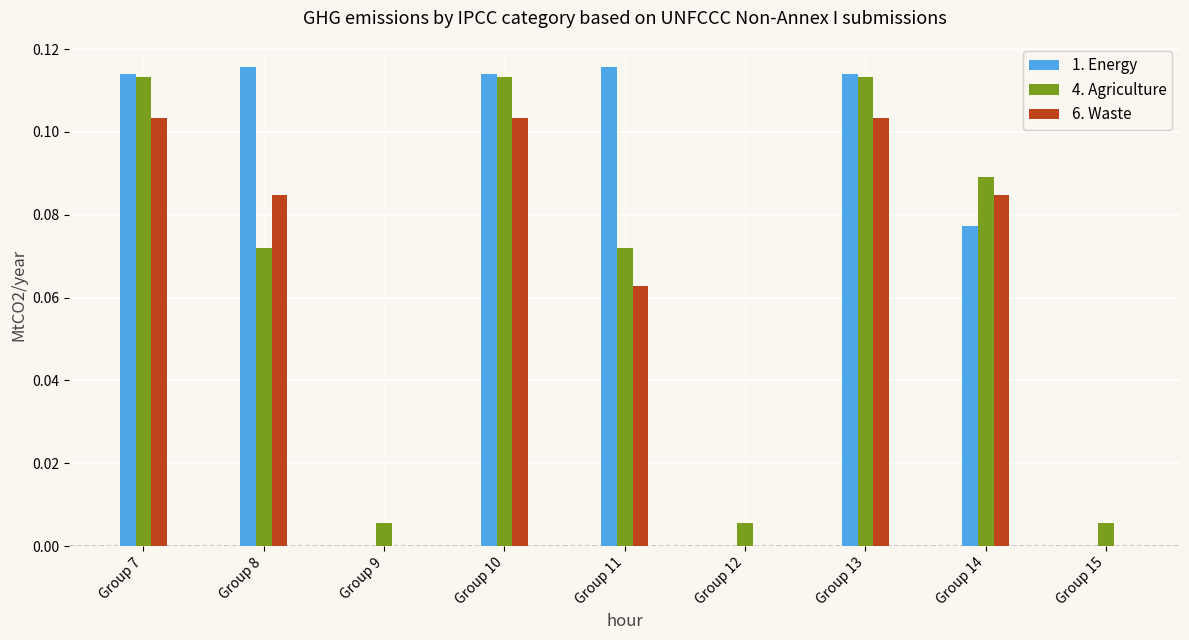

The 1. Energy series shows 0.2 at Group 13. True or false?

False